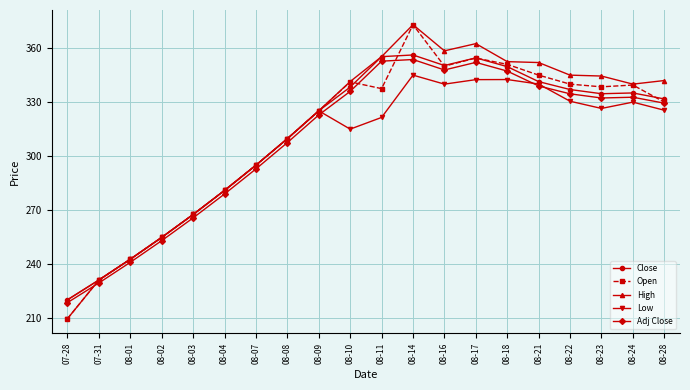

Which label corresponds to the smallest value in the chart?

07-28